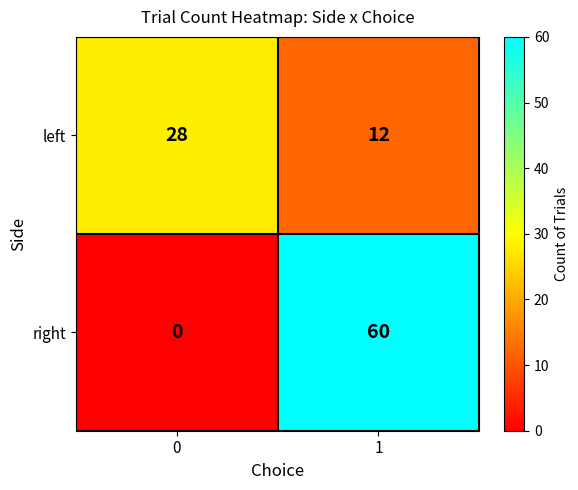

At 0, list the series in order from smallest to largest.

right, left